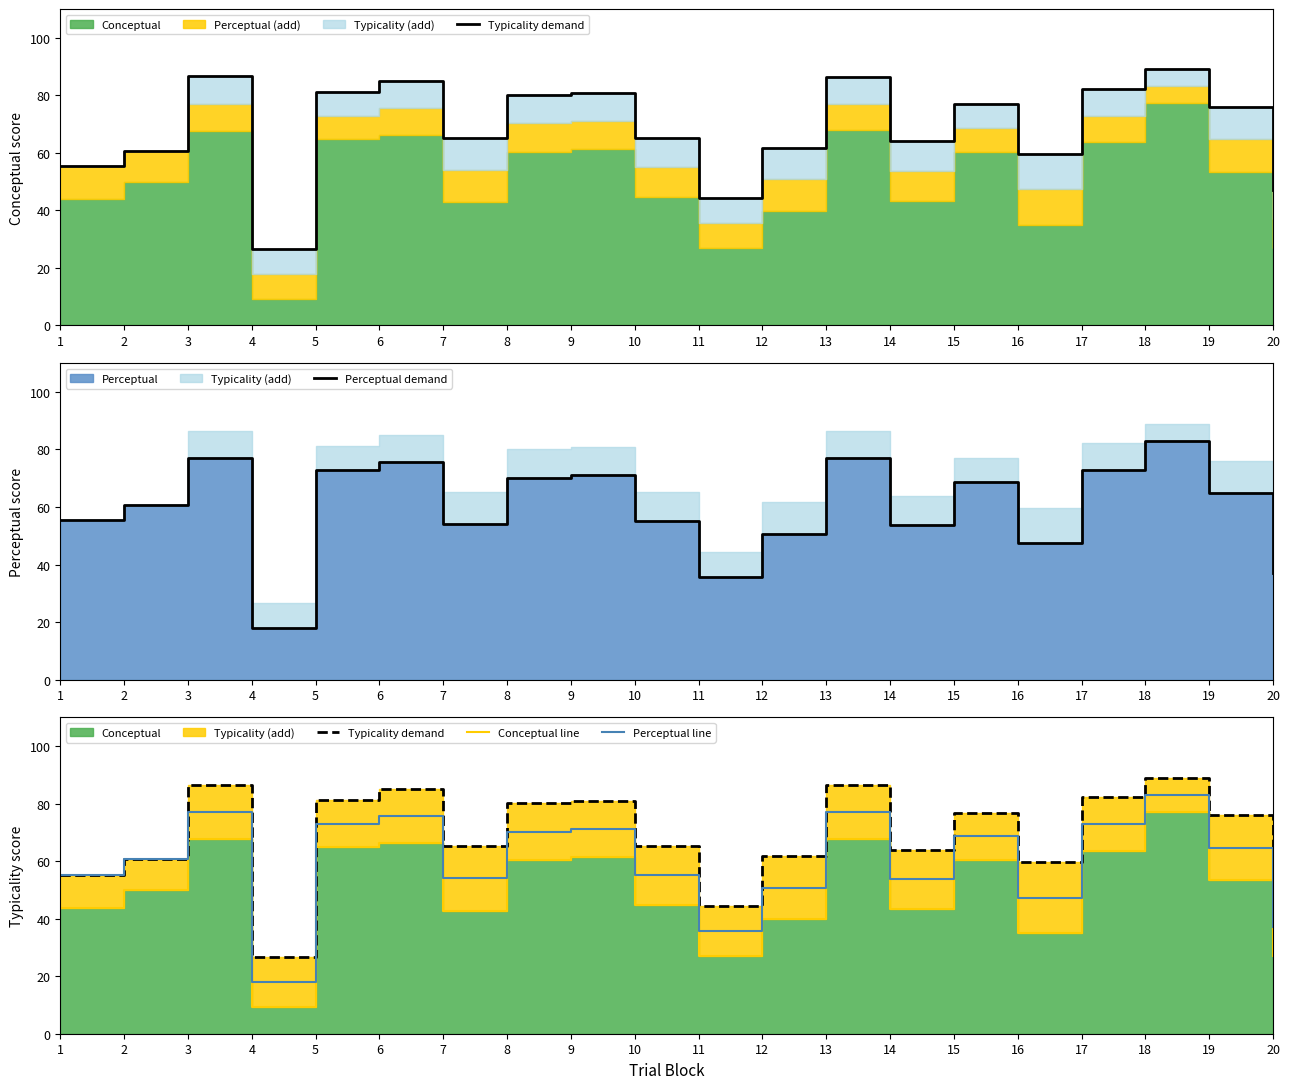

What is the difference between the maximum and second lowest values in the Conceptual line series?

50.3